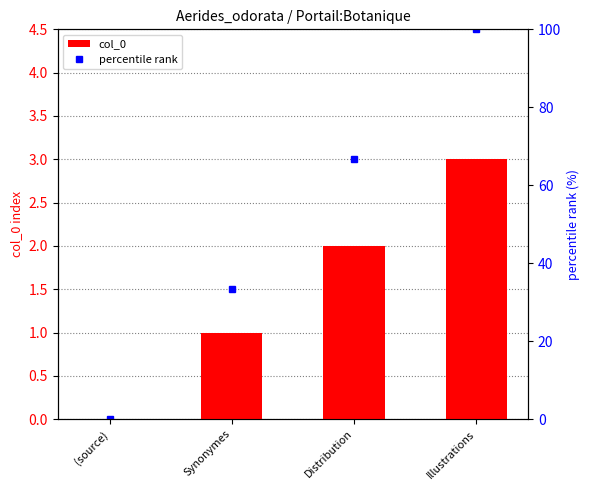

At which label does percentile rank reach its peak?

Illustrations